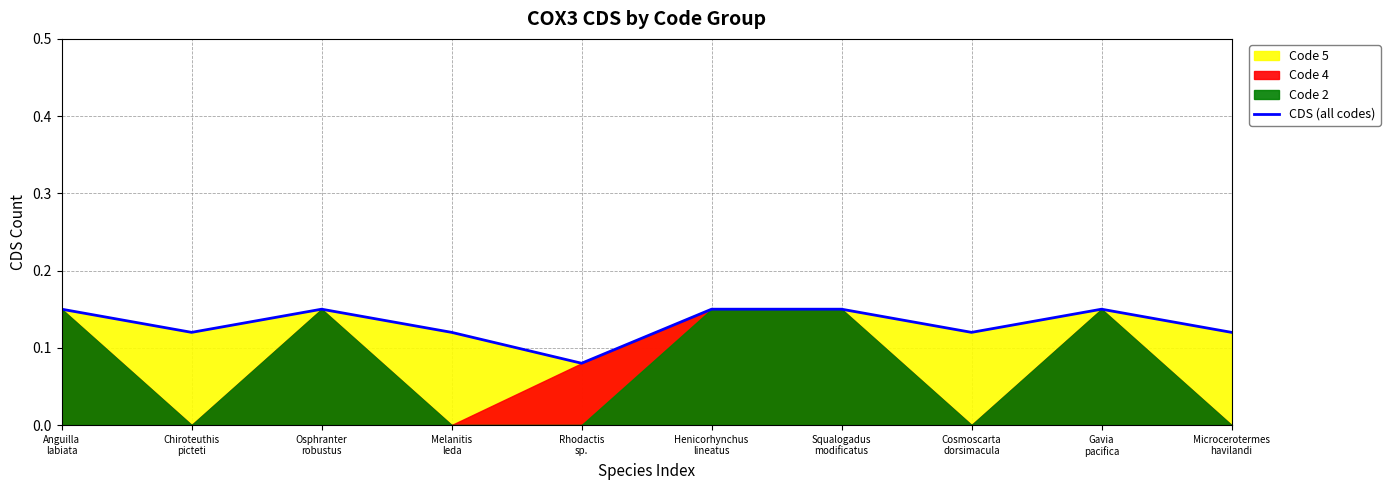

At which category does the chart reach its peak across all series?

Anguilla
labiata